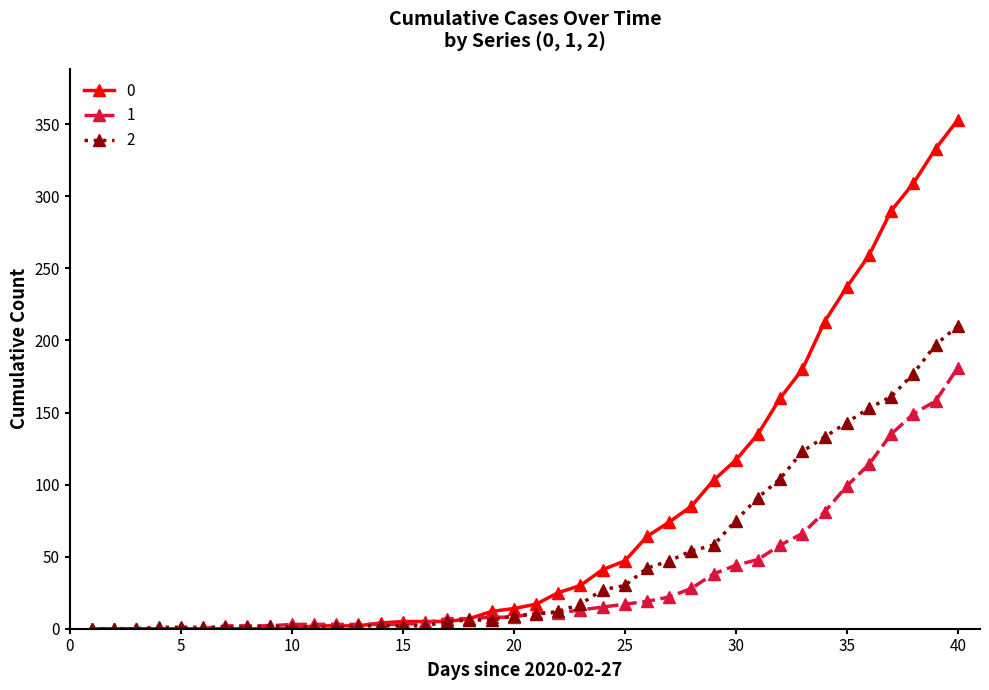

What is the greatest value displayed?

353